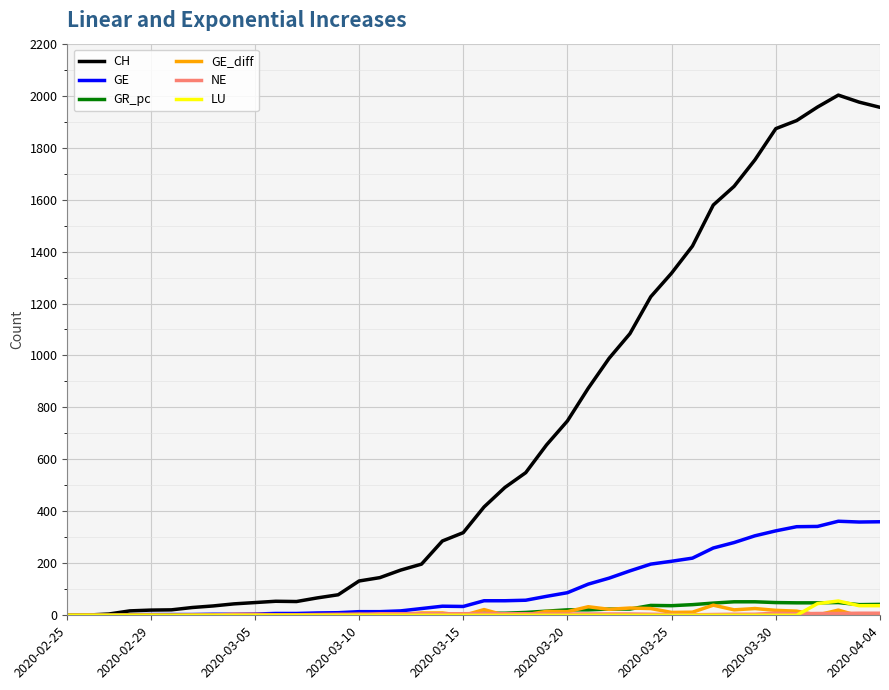

Which series has the largest total across all categories?

CH